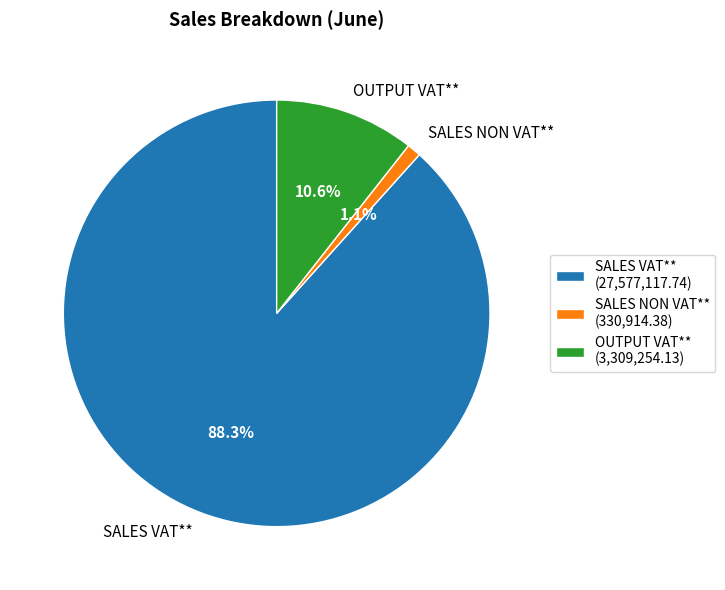

The SALES NON VAT** slice represents 13% of the pie. True or false?

False